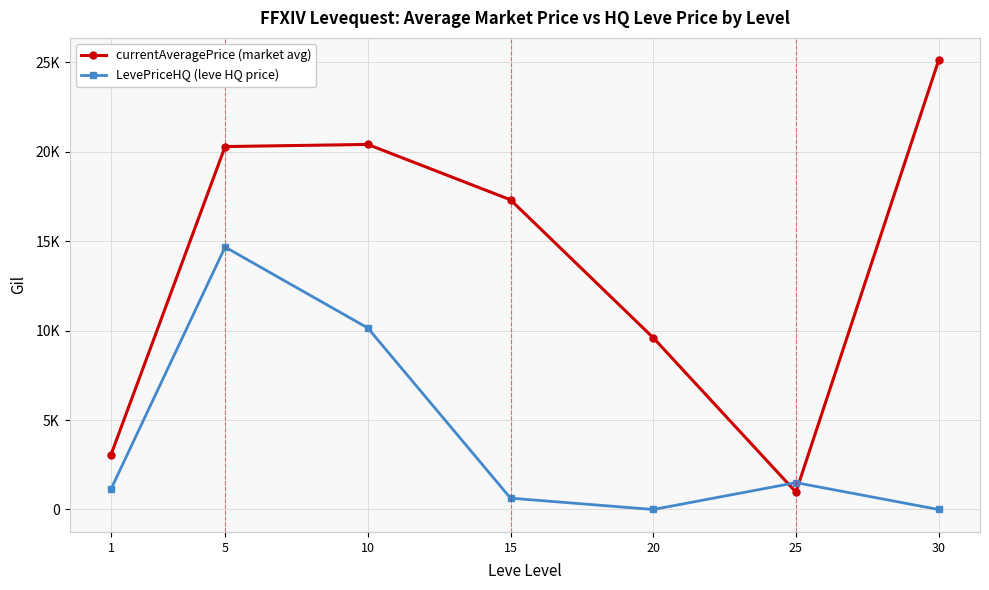

Is the value of LevePriceHQ (leve HQ price) at 25 greater than the value of currentAveragePrice (market avg) at 20?

No